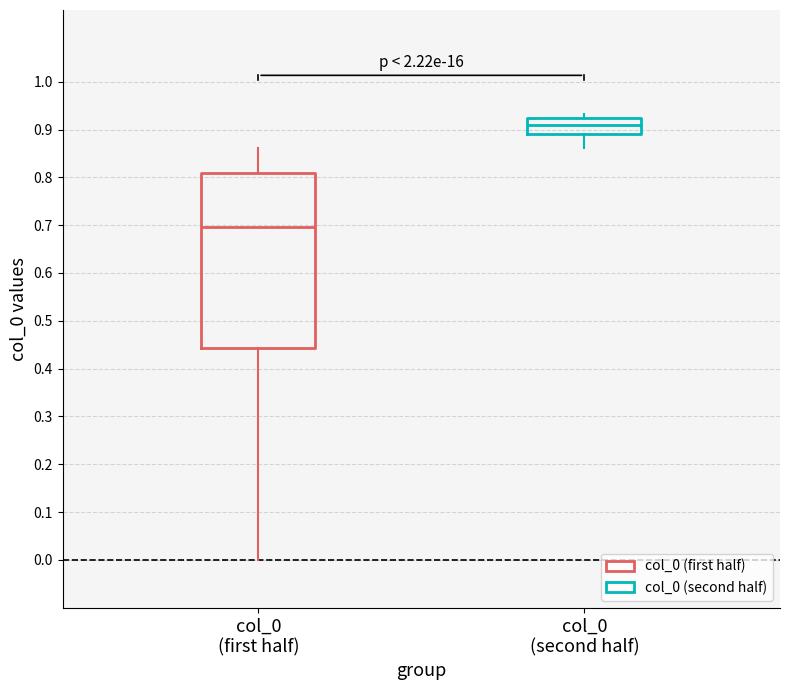

Where does the upper whisker of the box for col_0 (first half) end on the y-axis? The values are not printed on the chart, so give them approximately, as read against the axis.

0.86